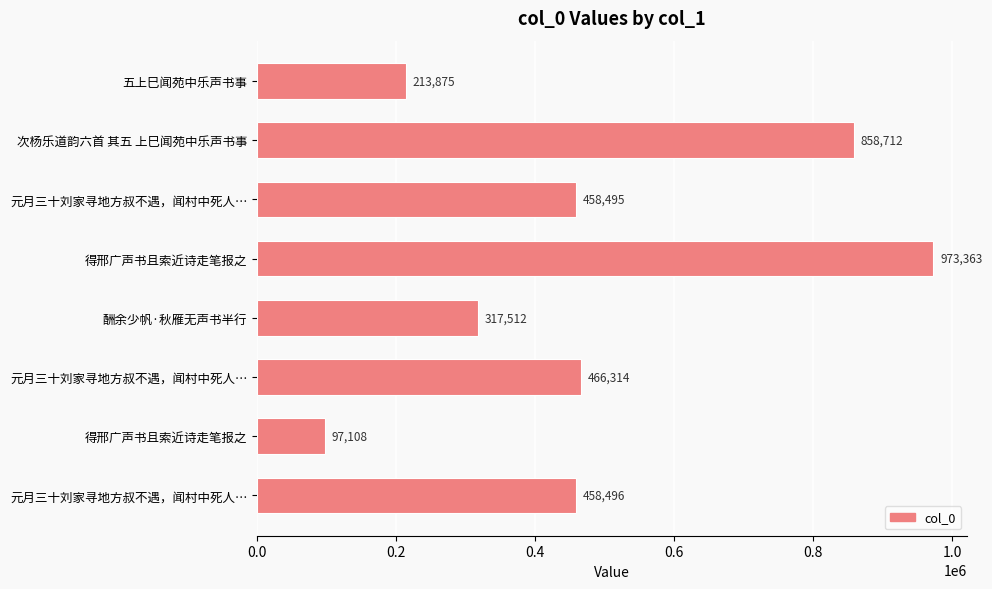

What is the maximum value shown in the chart?

973363